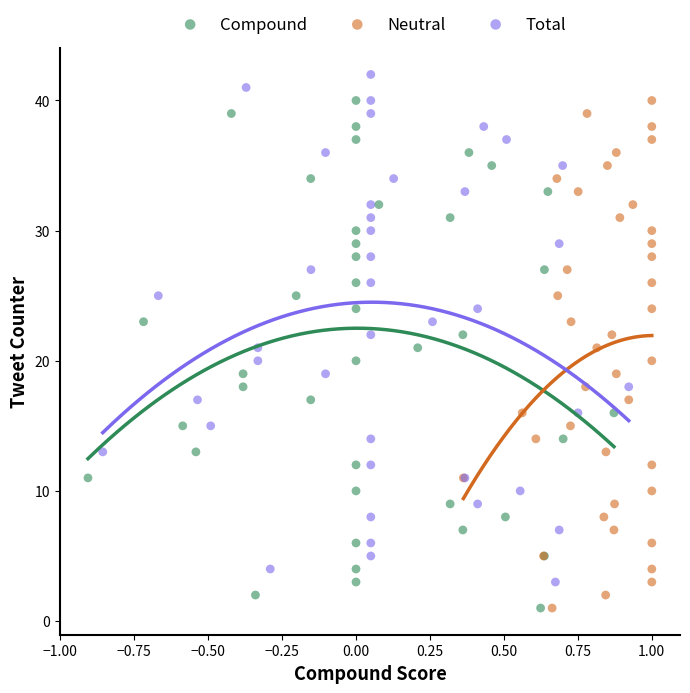

Which series reaches the maximum Y coordinate?

Total